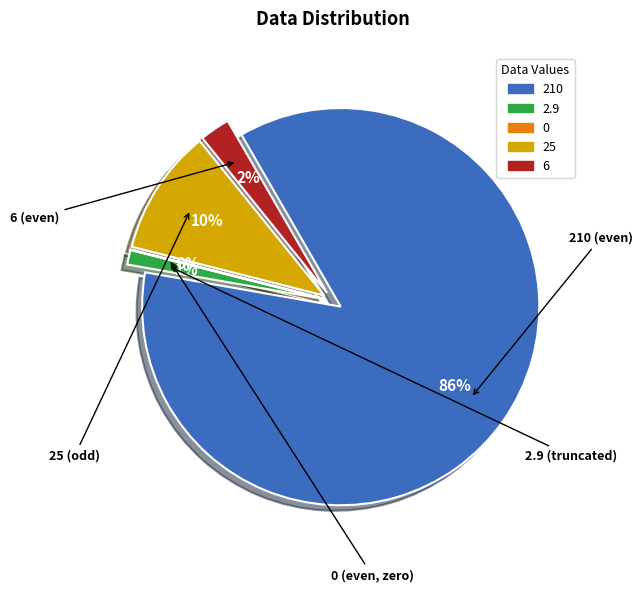

Is 25 the majority of the pie?

No